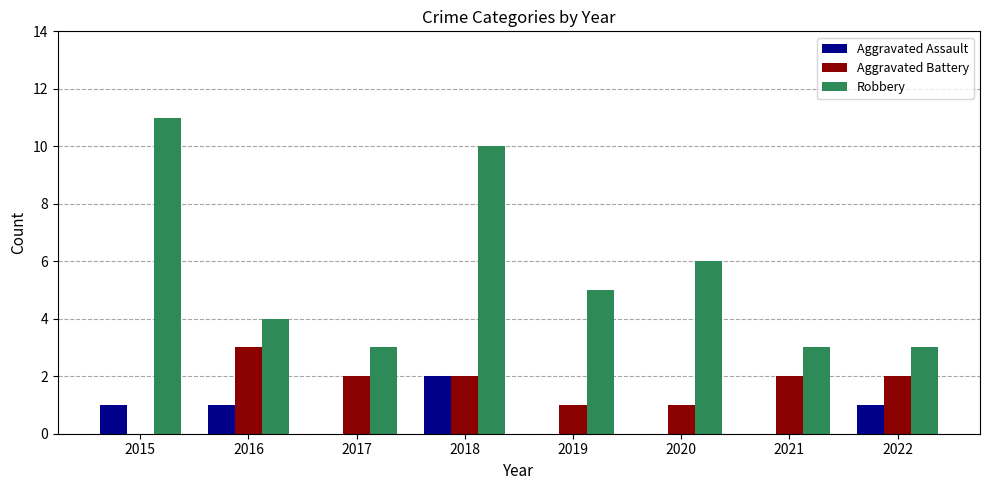

At which label does Aggravated Battery first exceed 2?

2016